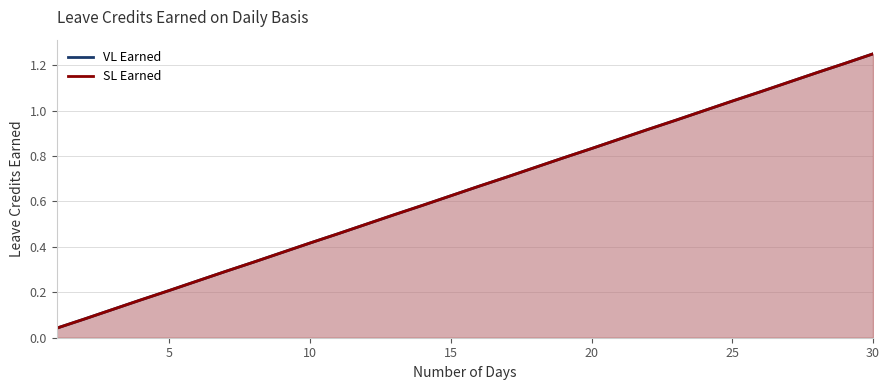

Is the value of SL Earned at 29 greater than the value of VL Earned at 11?

Yes